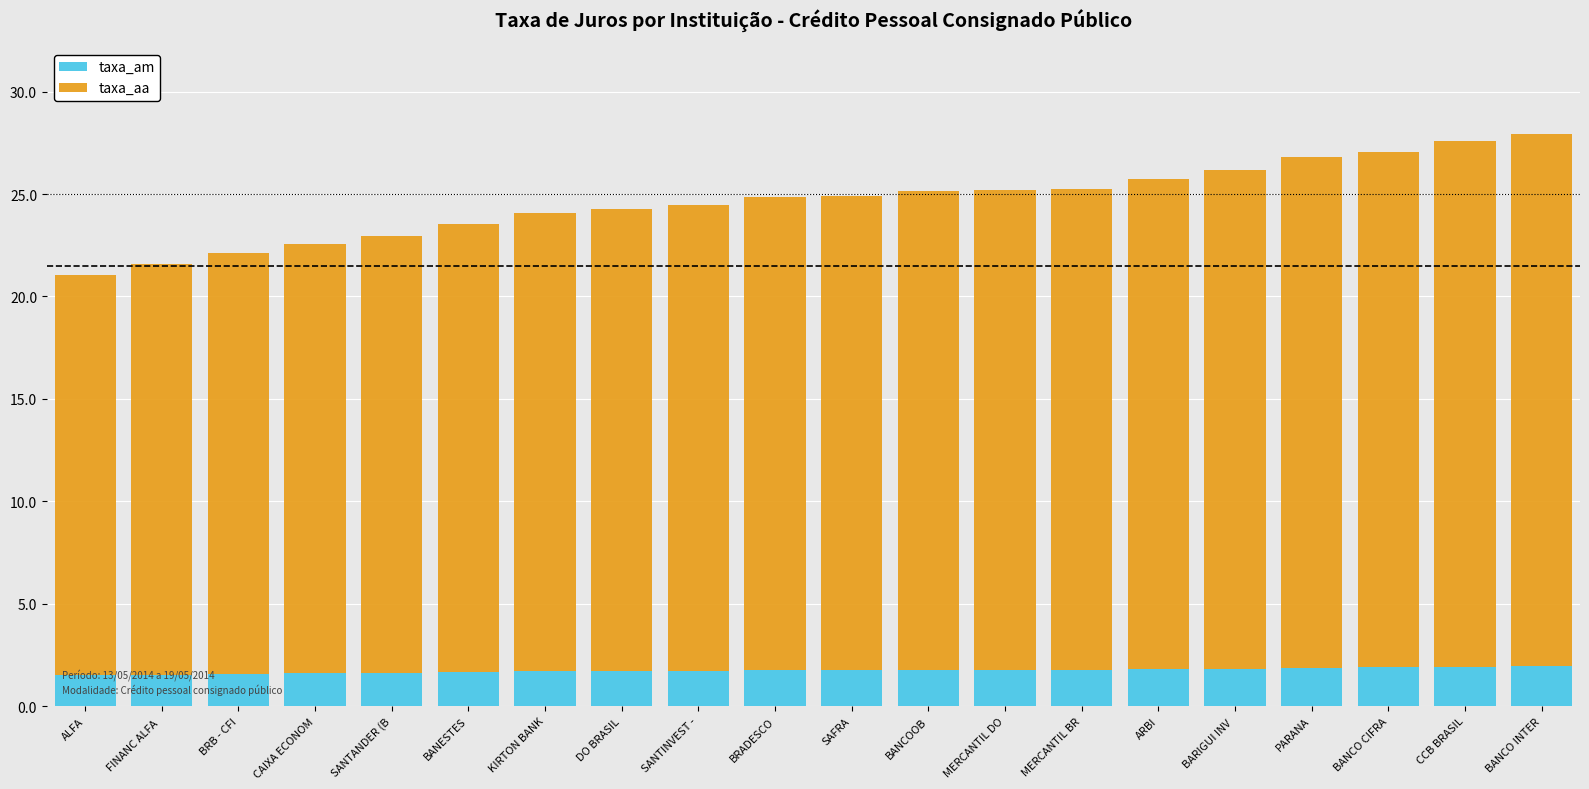

What is the total value across all series at BANCO CIFRA?

27.1